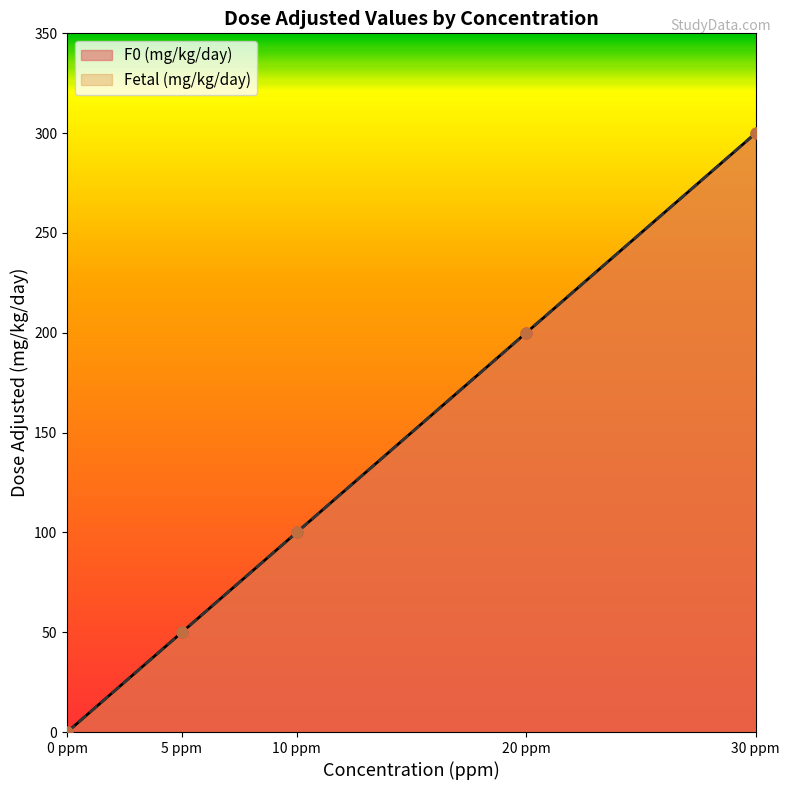

At how many categories does at least one series exceed 148?

2